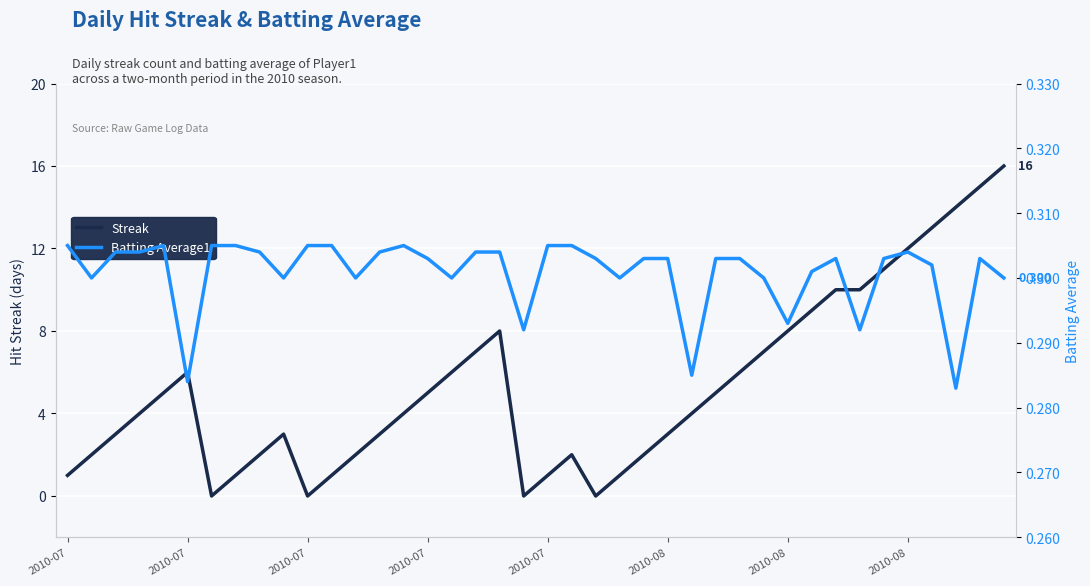

How many lines are shown in the chart?

2